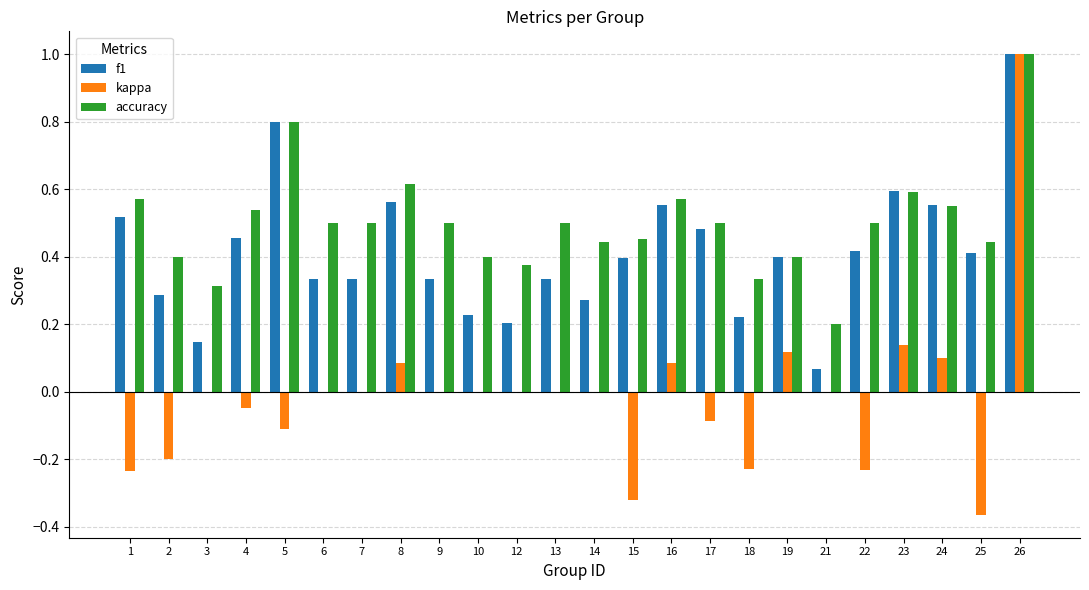

What is the total value across all series at 4?

0.9